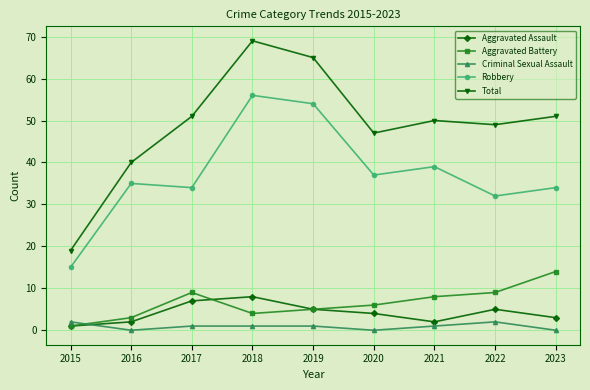

How many categories are shown in the chart?

9